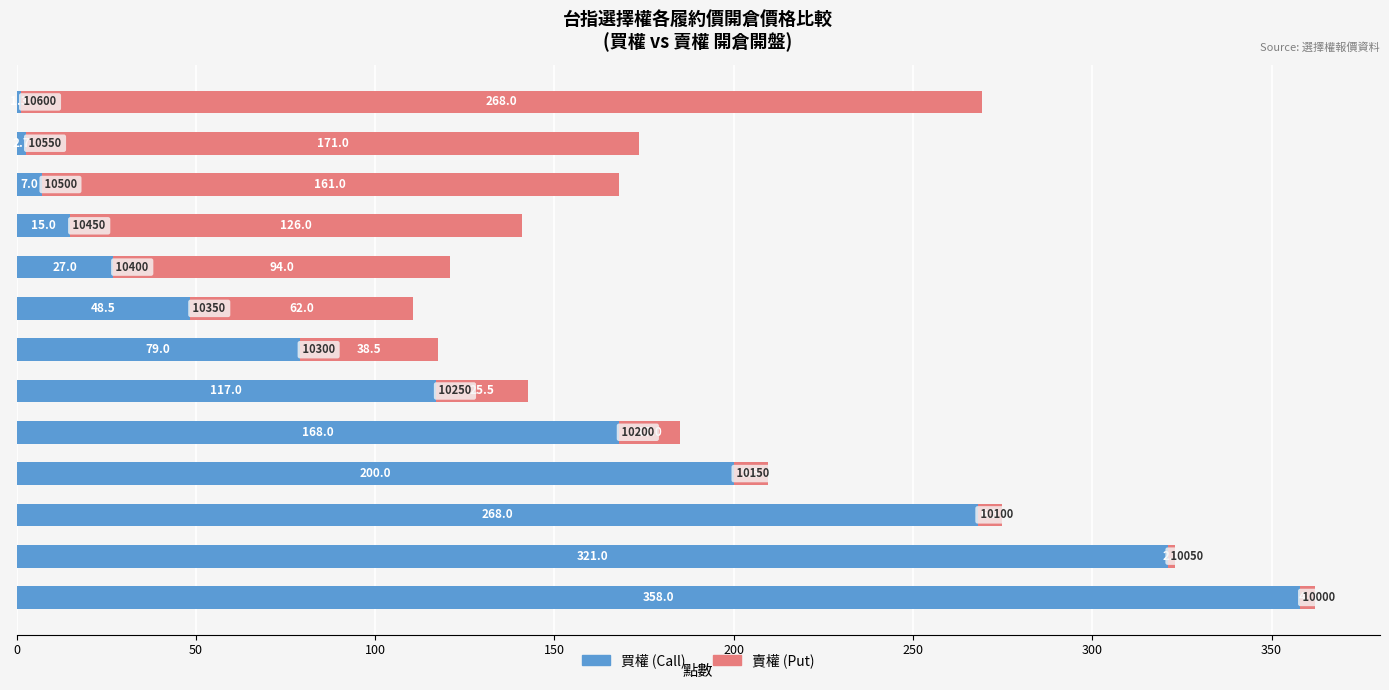

Count the number of data series in this chart.

2